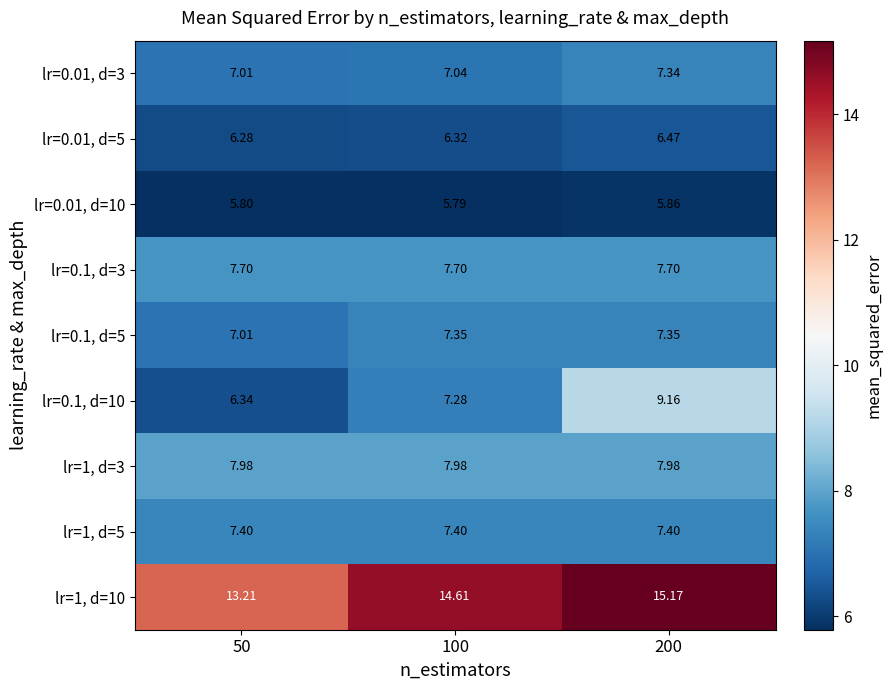

How many distinct data groups are displayed?

9